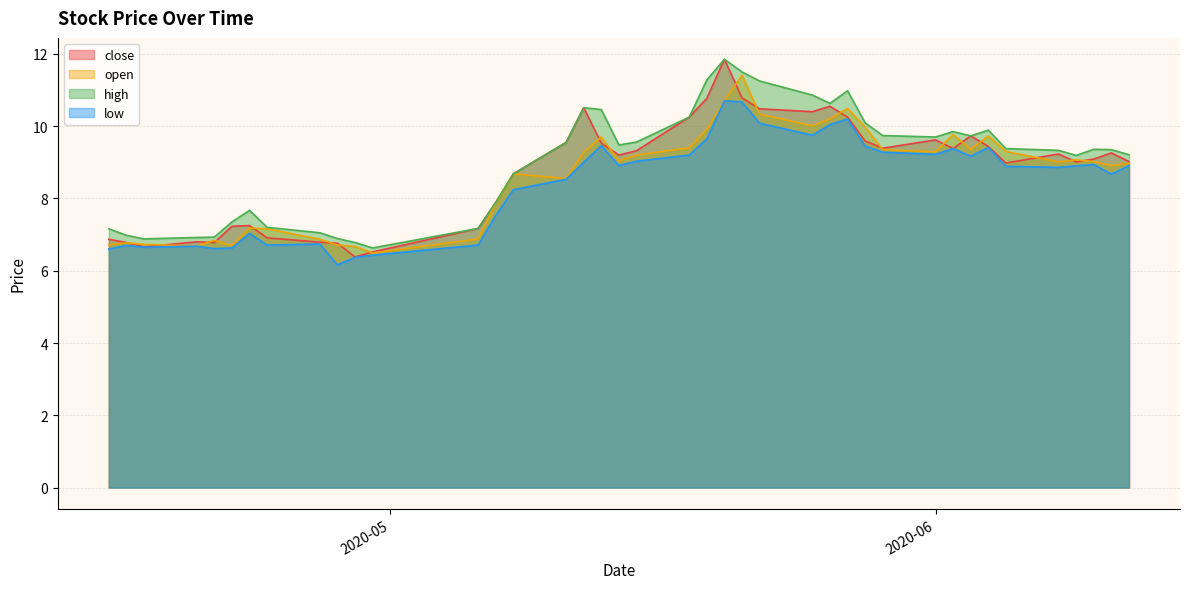

Is it true that high equals 4.1 at 2020-04-28?

False